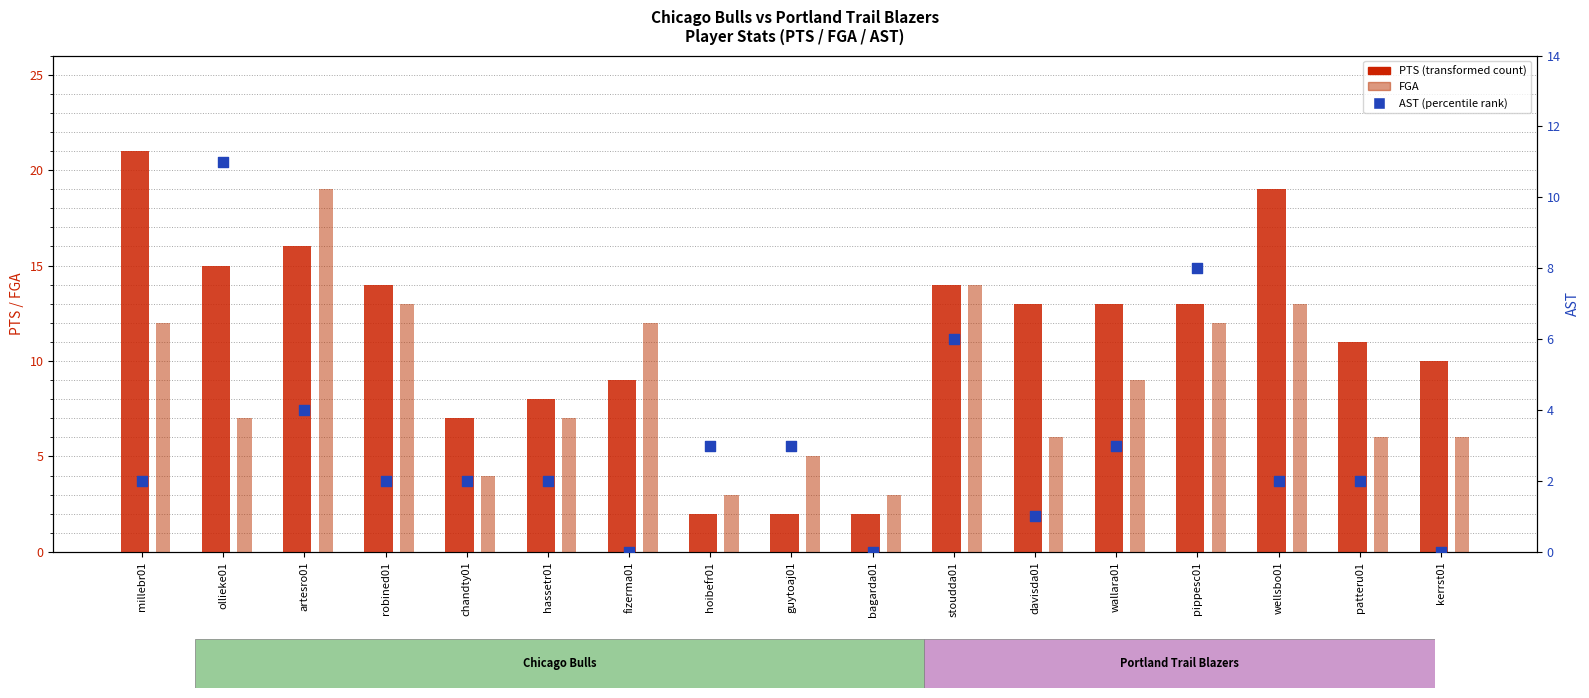

At which category is the sum across all series the highest?

artesro01